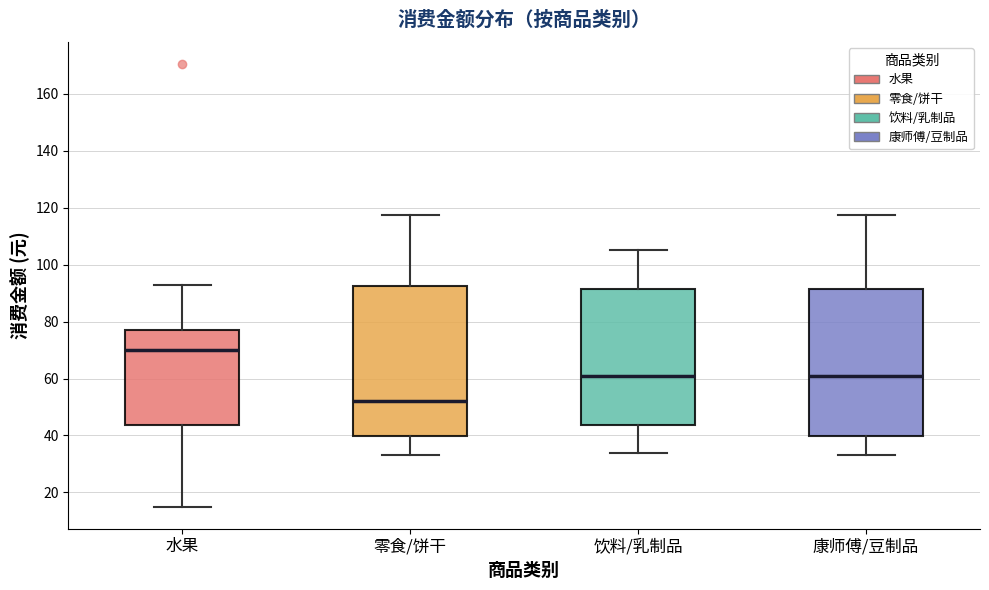

Reading left to right, read every box against the y-axis: the position of its median line, the range the box covers, and the ends of its whiskers. The values are not printed on the chart, so give them approximately, as read against the axis.

水果: median 70, box 44 to 76, whiskers 16 to 92
零食/饼干: median 52, box 40 to 92, whiskers 34 to 118
饮料/乳制品: median 60, box 44 to 92, whiskers 34 to 106
康师傅/豆制品: median 60, box 40 to 92, whiskers 34 to 118